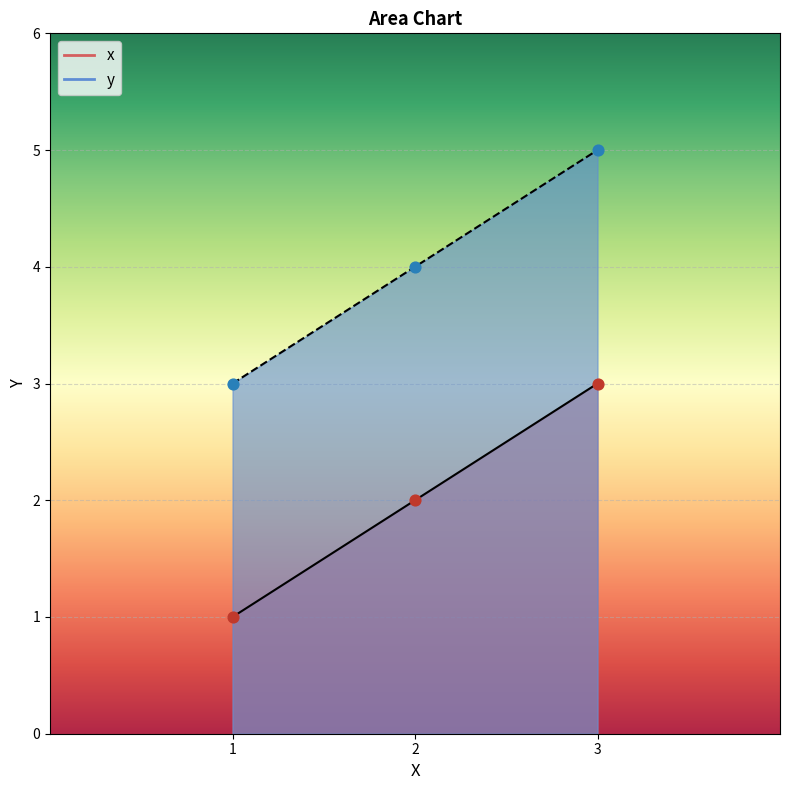

Is the value of x at 1 greater than the value of y at 1?

No